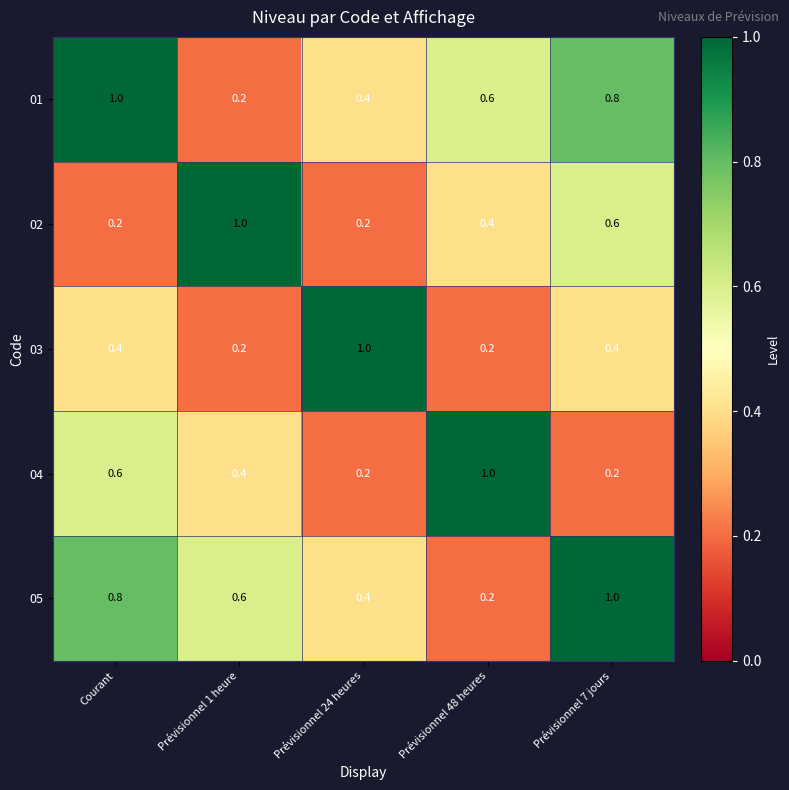

What is the greatest value displayed?

1.0